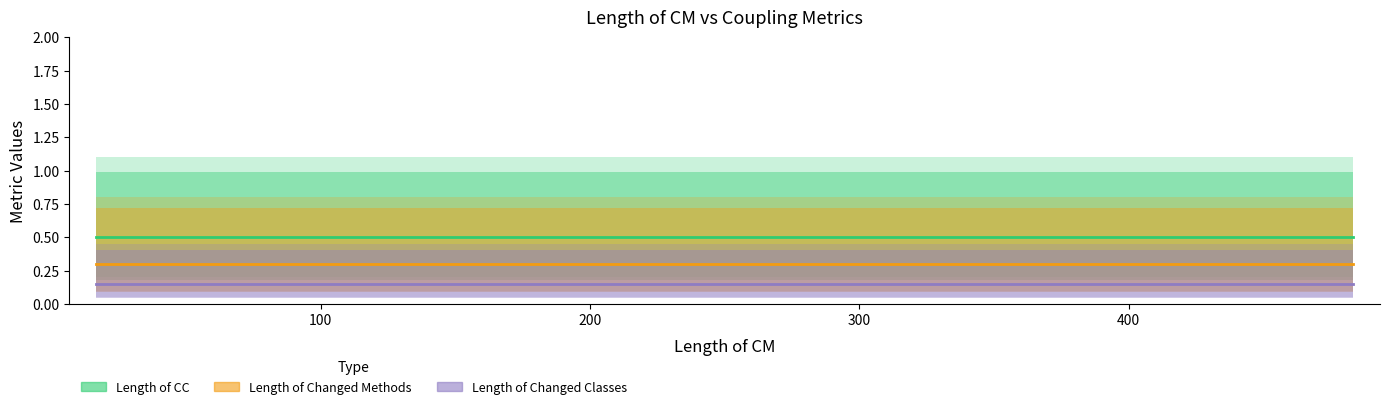

Is it true that Length of Changed Methods equals 0.4 at 12?

False